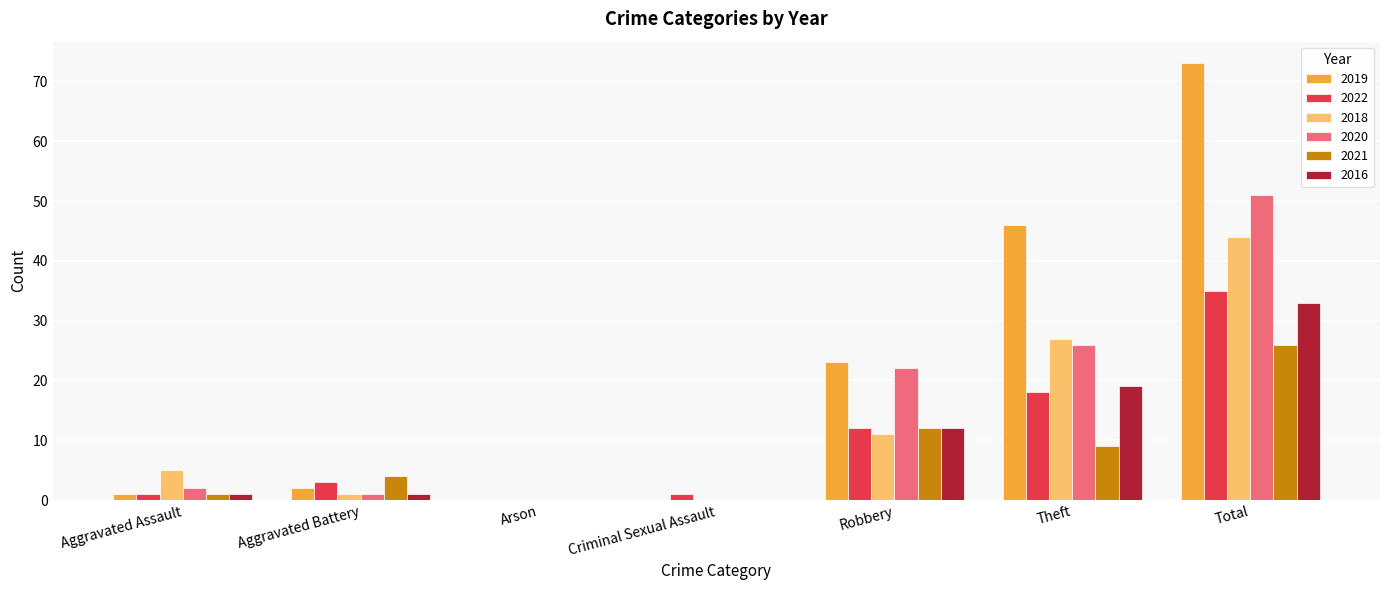

What is the sum of all 2020 values?

102